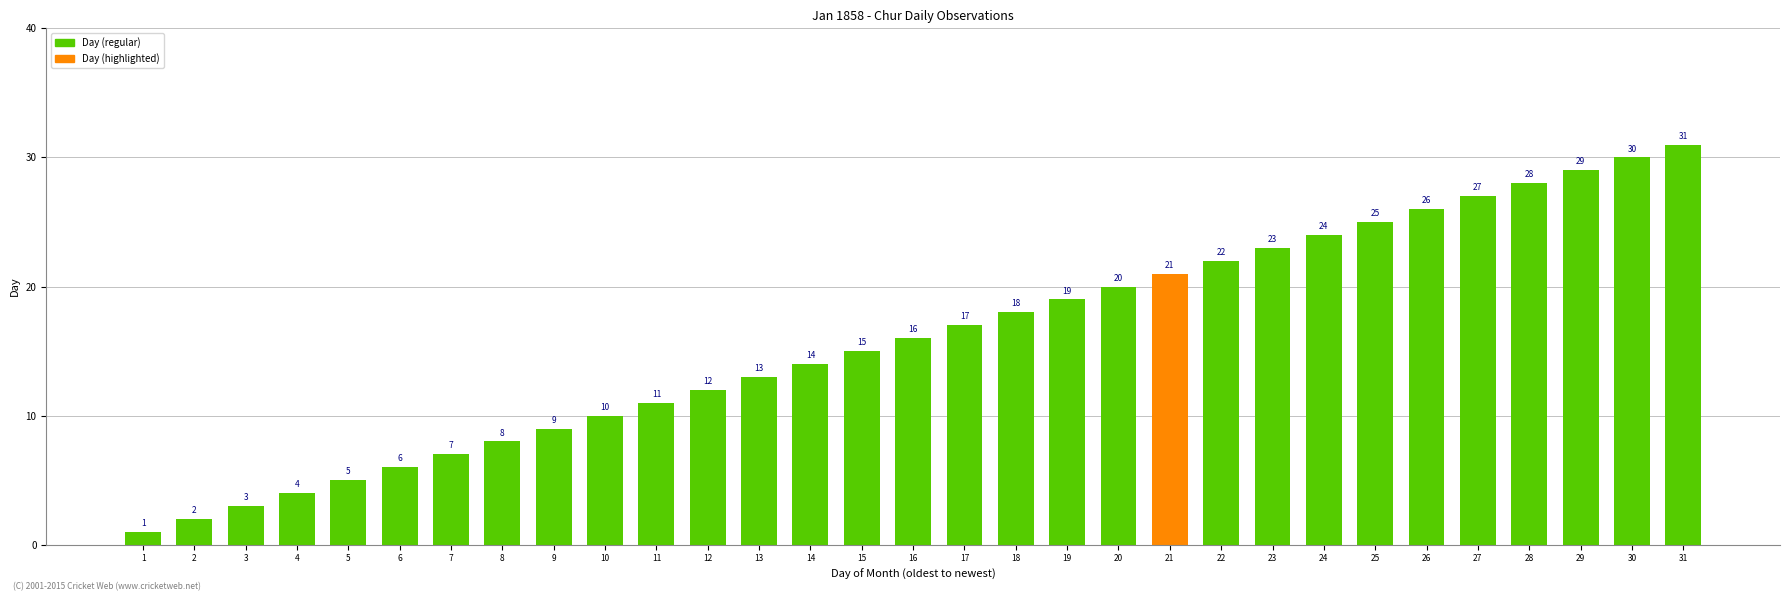

How many bars are there in total?

31